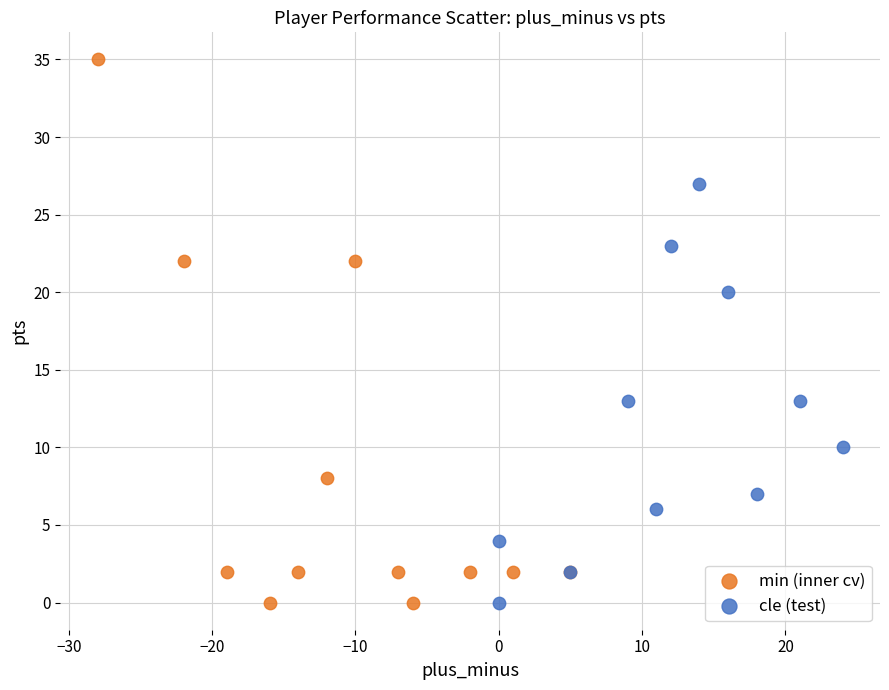

Which series reaches the maximum Y coordinate?

min (inner cv)